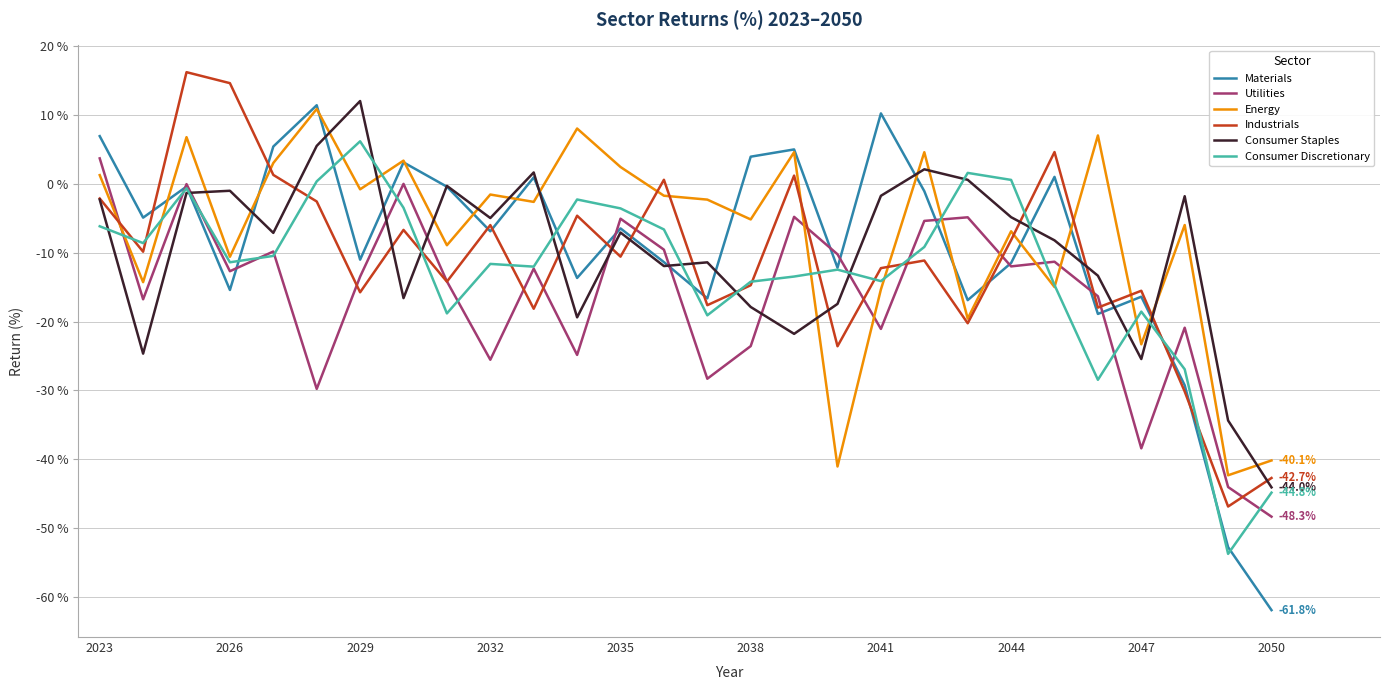

After their last crossing, which series has the higher values: Materials or Industrials?

Industrials